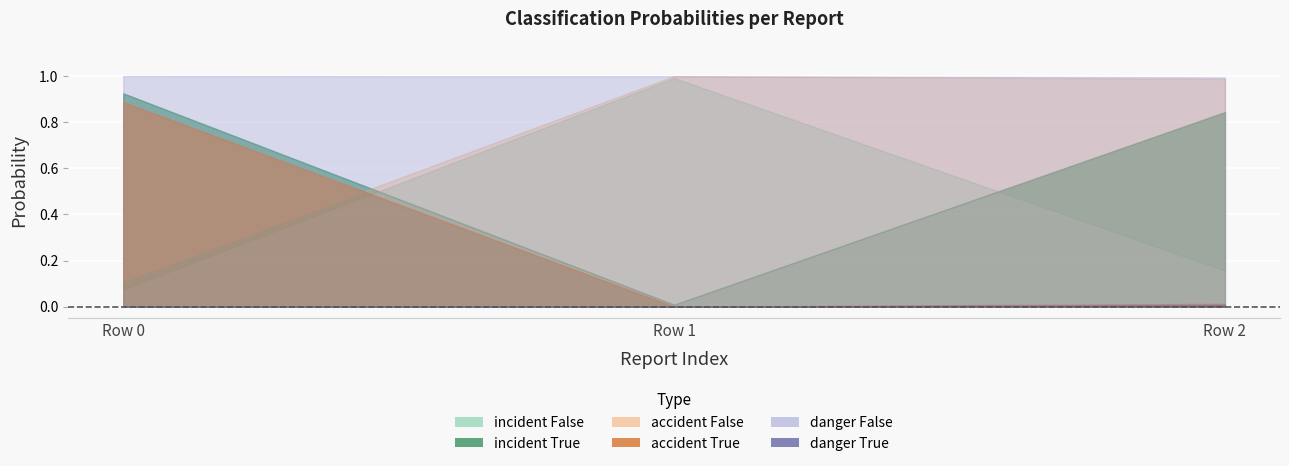

True or false: danger True has a value of 0.0 at Row 1.

False